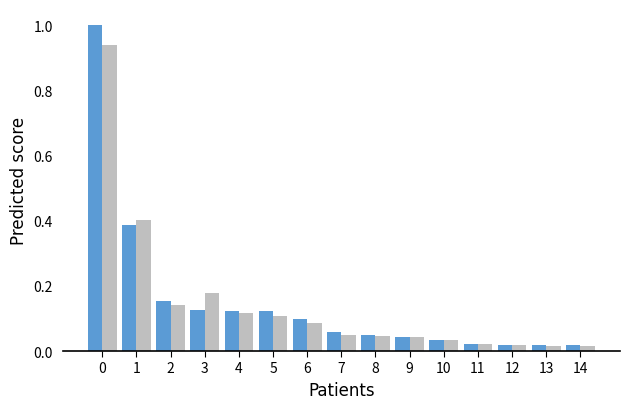

Are the bars grouped side by side (vs. stacked)?

Yes